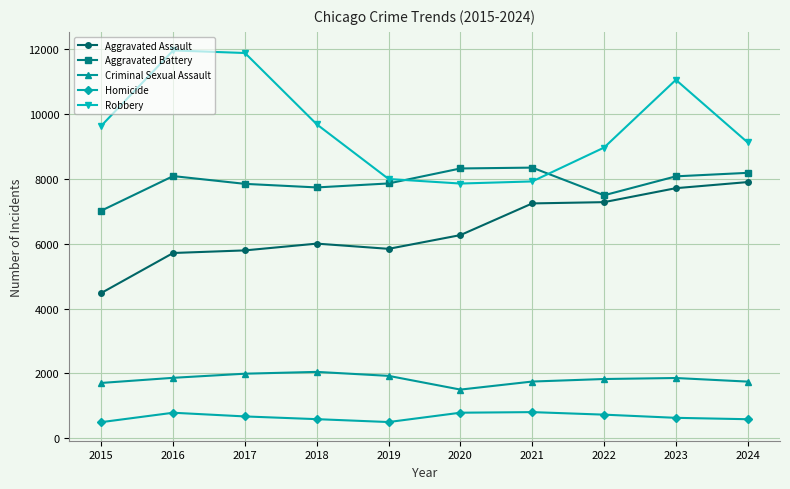

At 2018, list the series in order from largest to smallest.

Robbery, Aggravated Battery, Aggravated Assault, Criminal Sexual Assault, Homicide